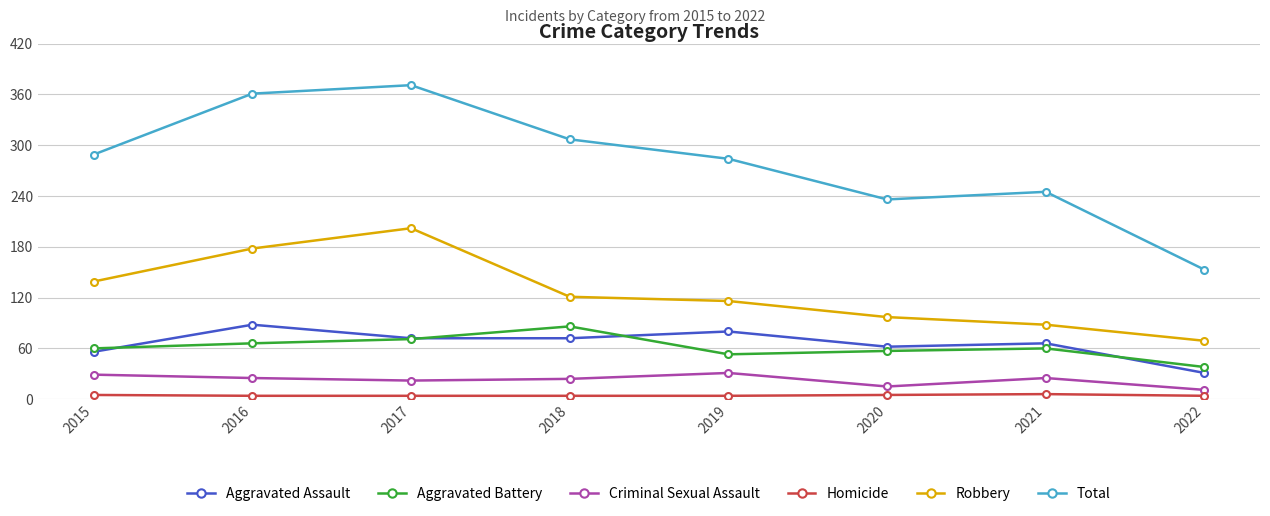

True or false: Homicide and Aggravated Assault intersect in this chart.

False